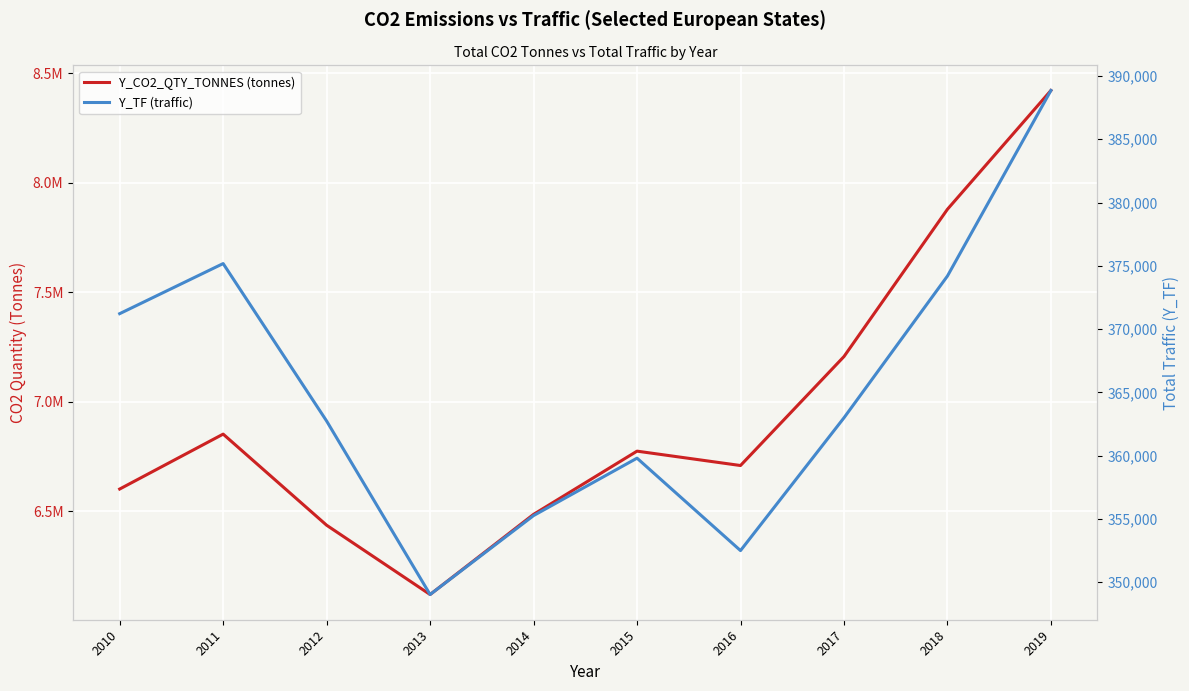

What are all the series names shown in the legend?

Y_CO2_QTY_TONNES (tonnes), Y_TF (traffic)